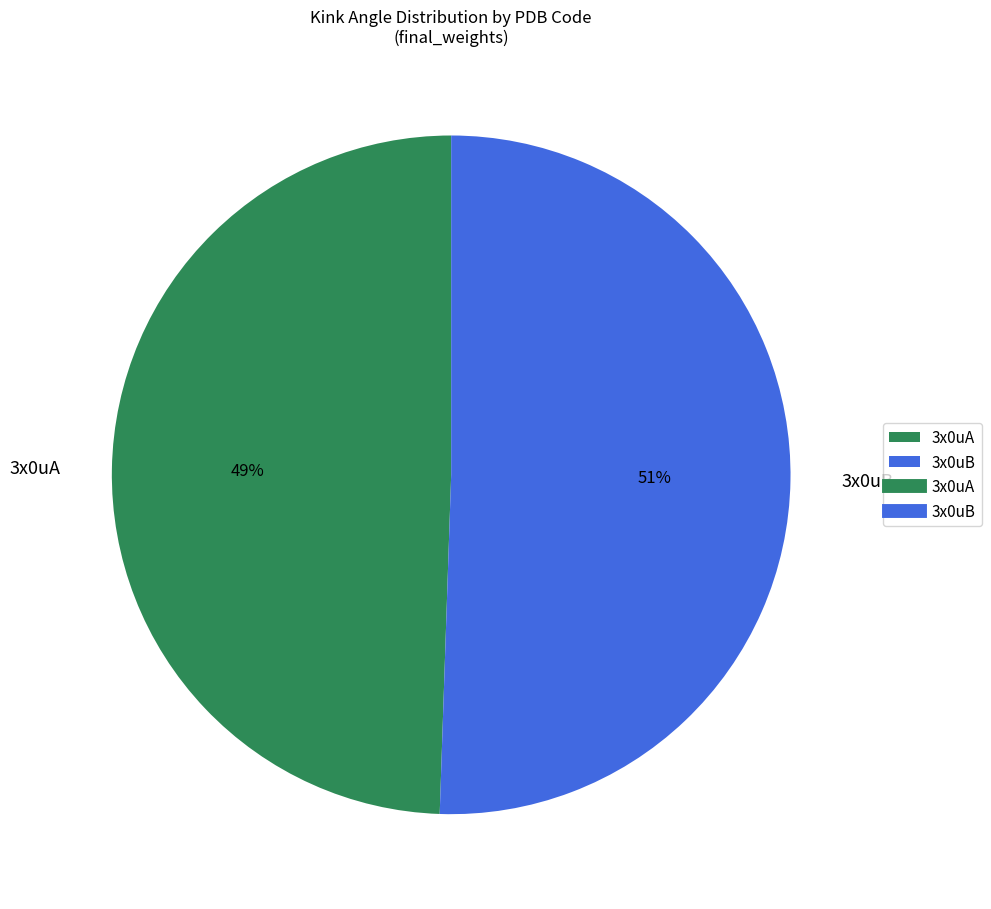

Between 3x0uA and 3x0uB, which is larger?

3x0uB